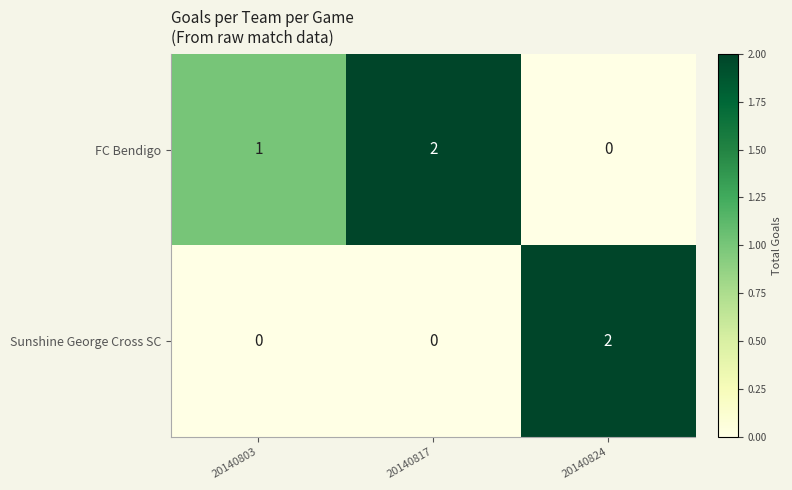

What is the sum of all FC Bendigo values?

3